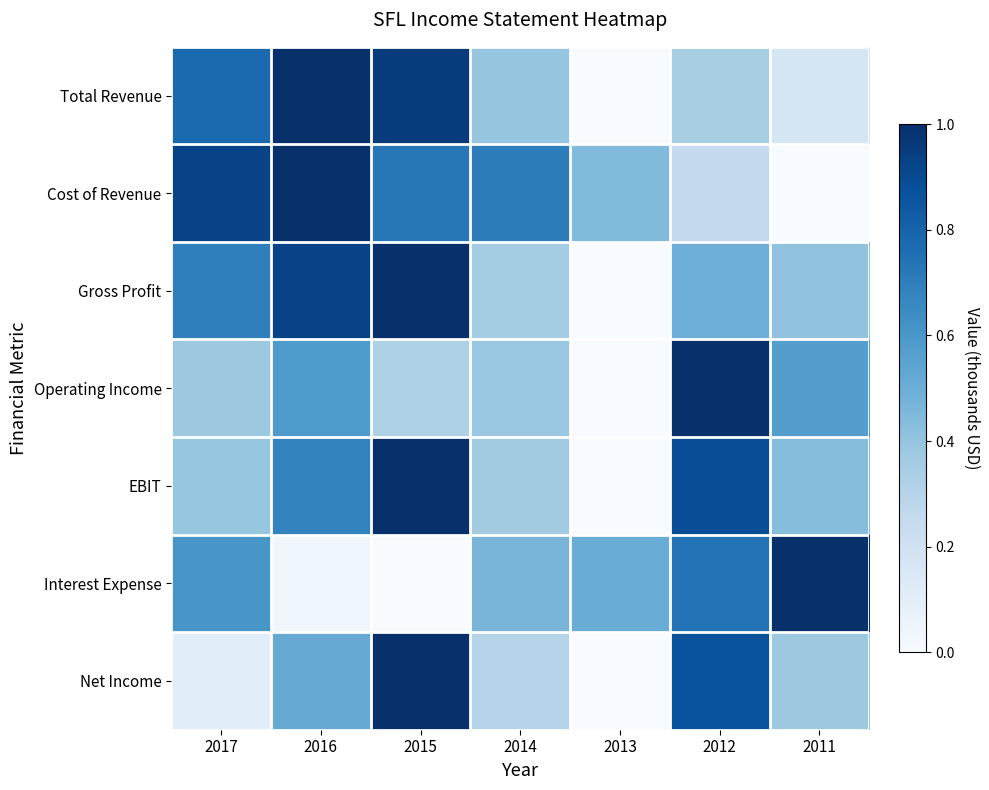

What is the total value across all series at 2013?

1.0